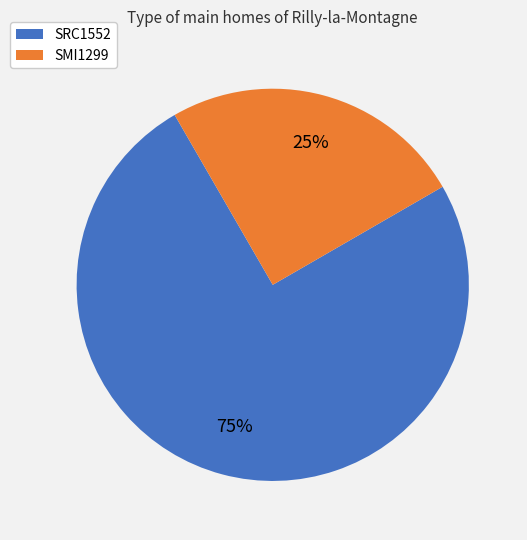

The SRC1552 slice represents 75% of the pie. True or false?

True